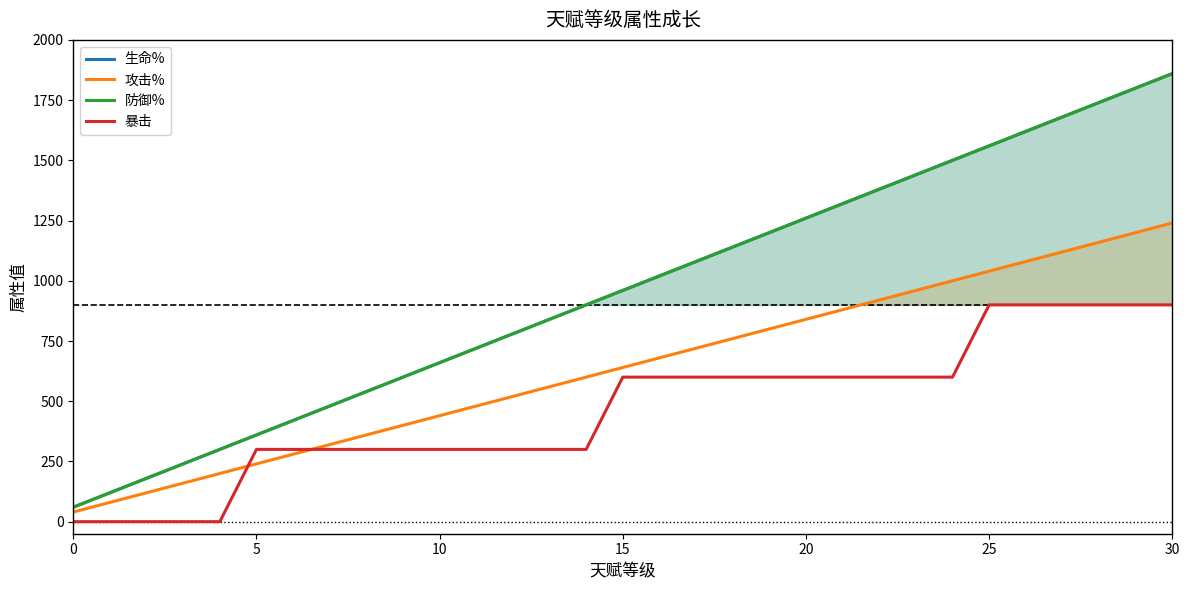

What is the sum of the 生命% values at 21 and 28?

3060